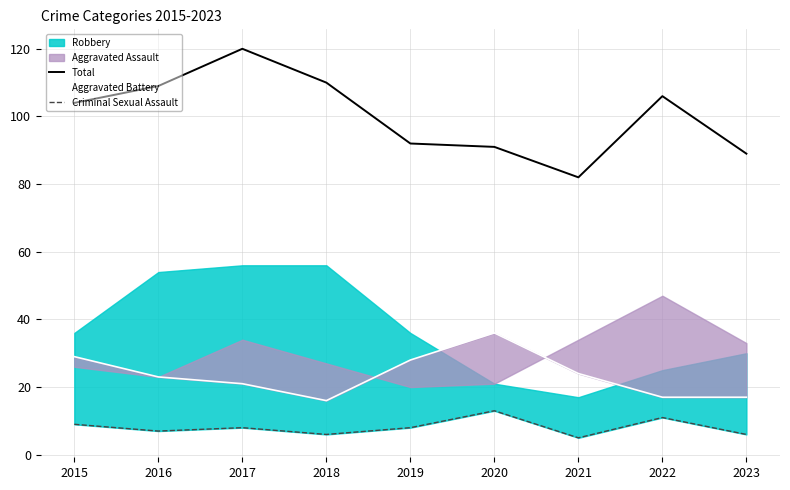

At which label does Total reach its peak?

2017